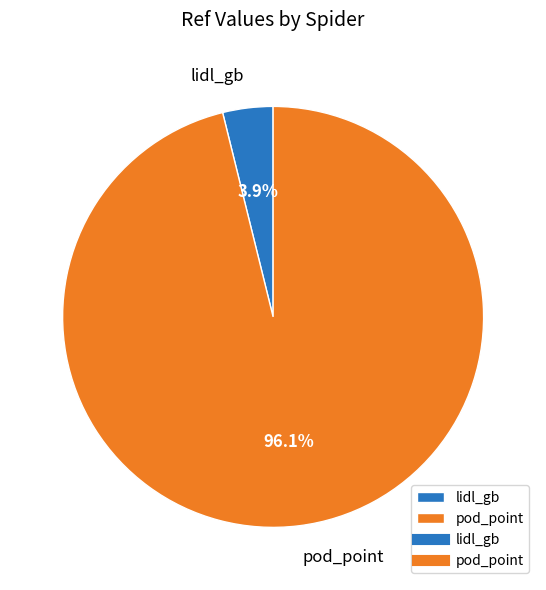

Is it true that pod_point is 96% of the pie?

True